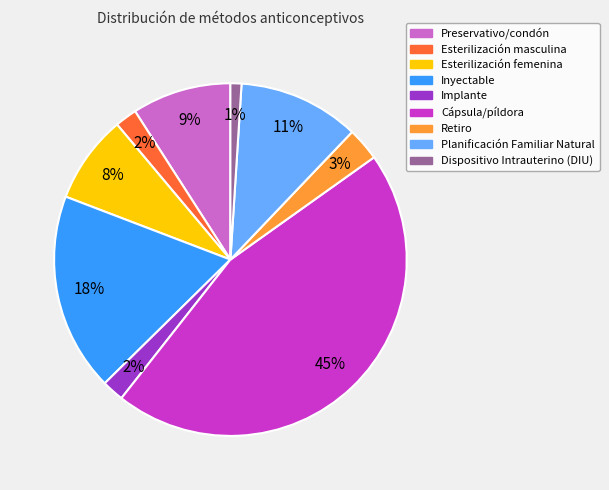

How many segments does this pie chart have?

9